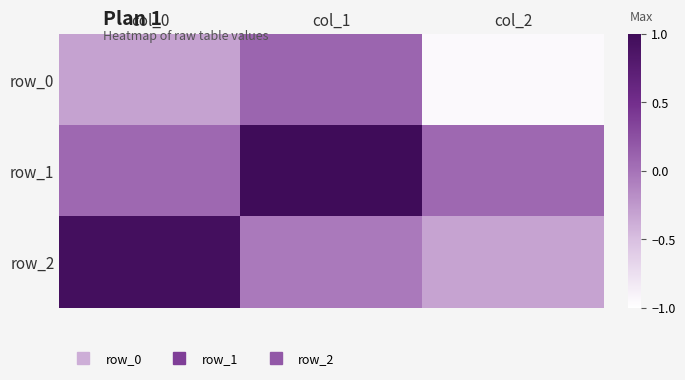

List the labels in order of row_0 value, smallest first.

col_2, col_0, col_1